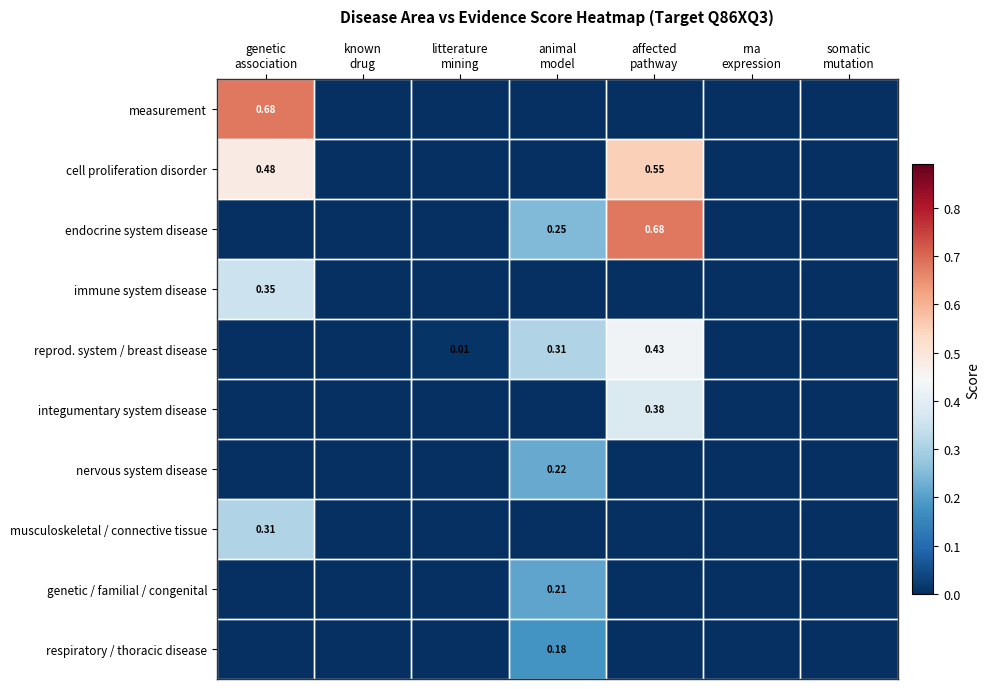

Count the nervous system disease values in the range 0 to 1.

7